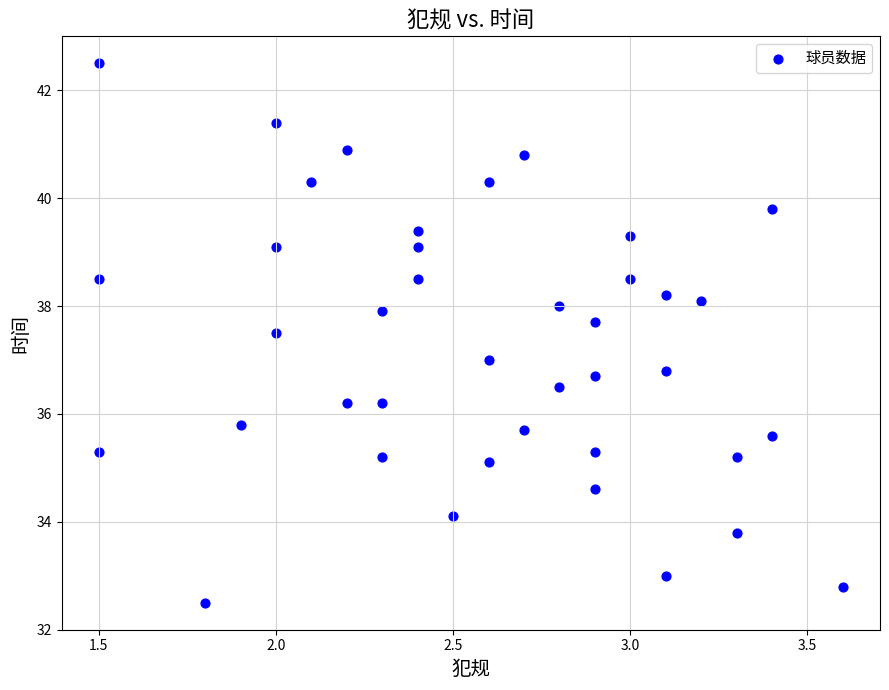

What is the range of X values (max minus min)?

2.1